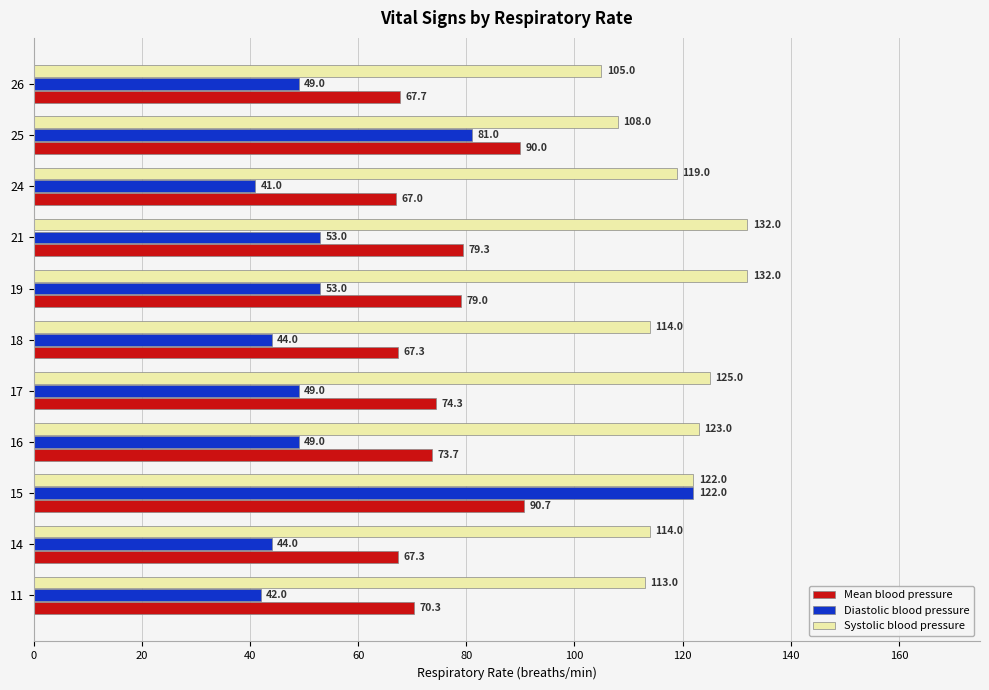

At which label does Systolic blood pressure reach its minimum?

26